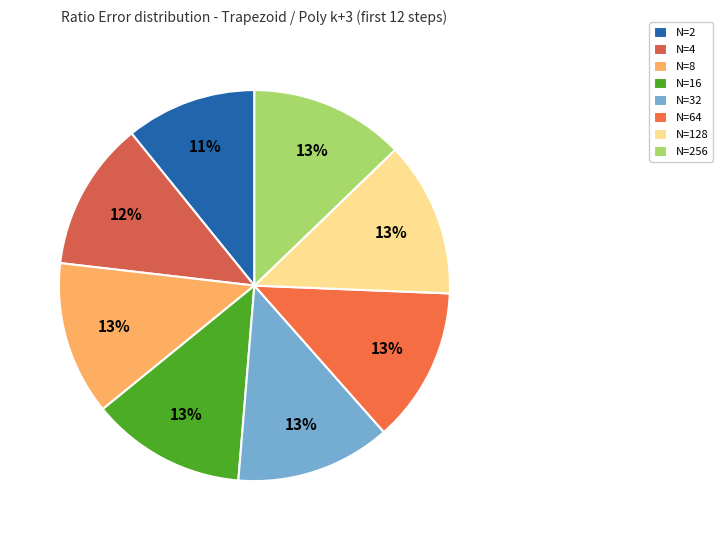

To the nearest percent, what is the difference between the largest and smallest slice percentages?

2%